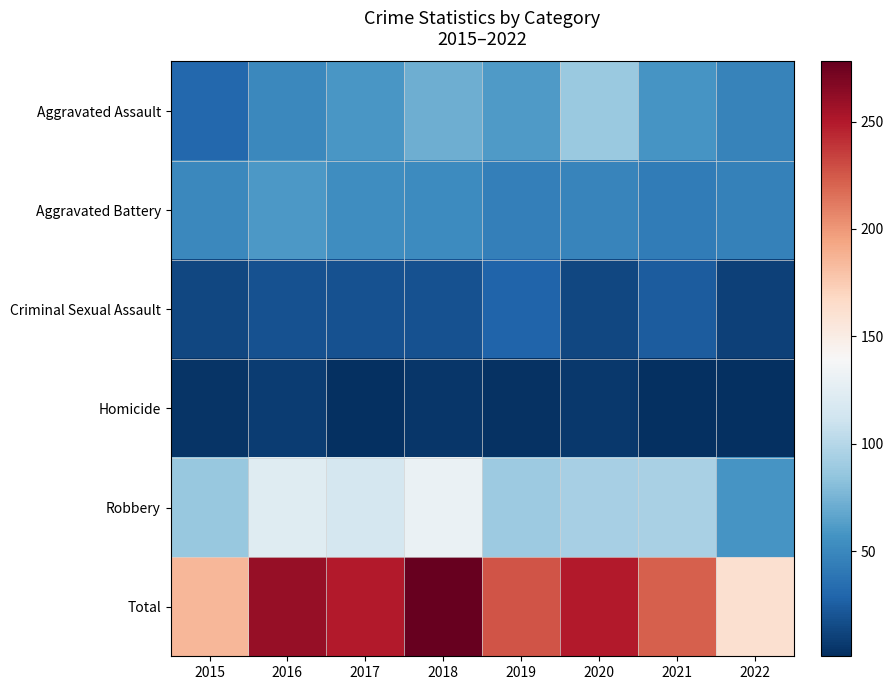

Reading left to right, what are all the values shown in this chart?

Aggravated Assault: 2015=31	2016=50	2017=59	2018=72	2019=61	2020=88	2021=58	2022=47
Aggravated Battery: 2015=50	2016=60	2017=54	2018=52	2019=45	2020=48	2021=43	2022=46
Criminal Sexual Assault: 2015=13	2016=19	2017=19	2018=19	2019=29	2020=13	2021=24	2022=10
Homicide: 2015=4	2016=8	2017=2	2018=5	2019=3	2020=6	2021=2	2022=1
Robbery: 2015=87	2016=123	2017=115	2018=130	2019=89	2020=94	2021=95	2022=58
Total: 2015=185	2016=260	2017=249	2018=278	2019=227	2020=249	2021=222	2022=162